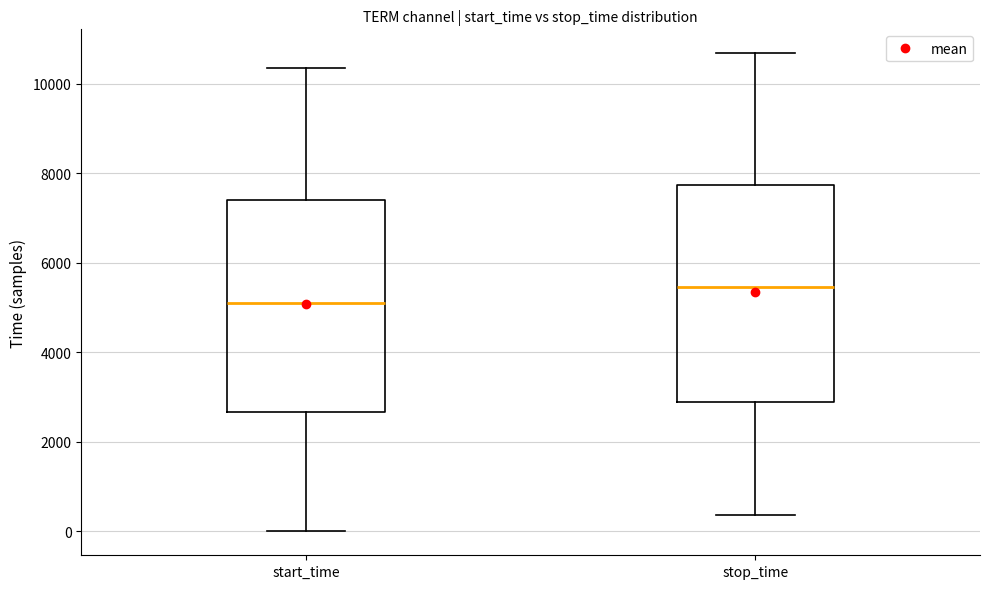

Reading left to right, transcribe this box plot: for each box, give where its median line is, the range the box spans, and where its two whiskers end, as read against the y-axis. The values are not printed on the chart, so give them approximately, as read against the axis.

start_time: median 5200, box 2600 to 7400, whiskers 0 to 10400
stop_time: median 5400, box 2800 to 7800, whiskers 400 to 10600